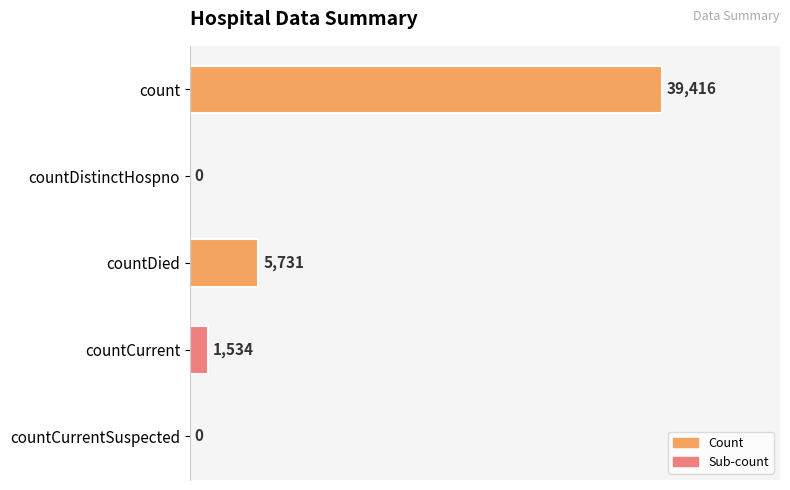

Does the chart contain stacked bars?

No